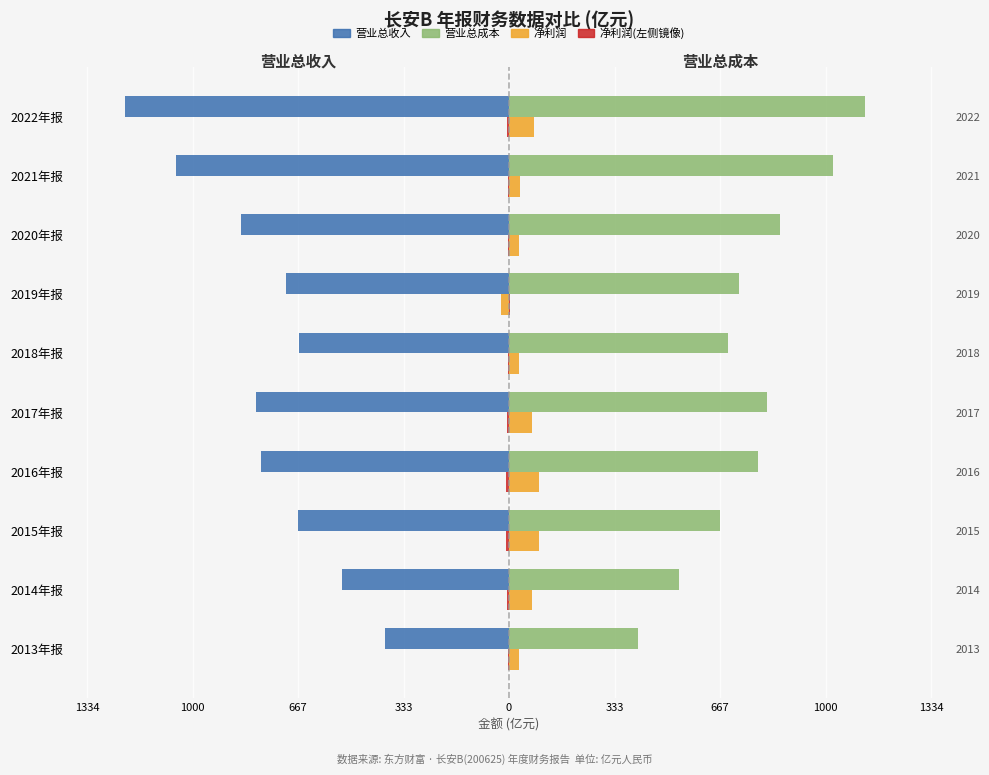

What is the difference between the maximum and minimum values in the 营业总收入 series?

821.1